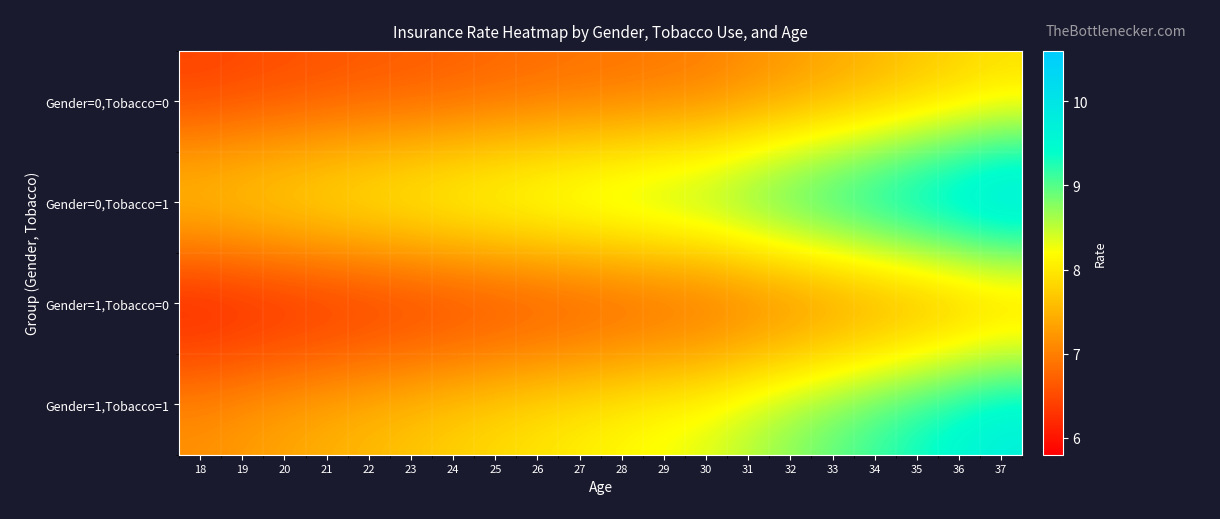

Which series has the largest range (max minus min)?

Gender=1,Tobacco=1